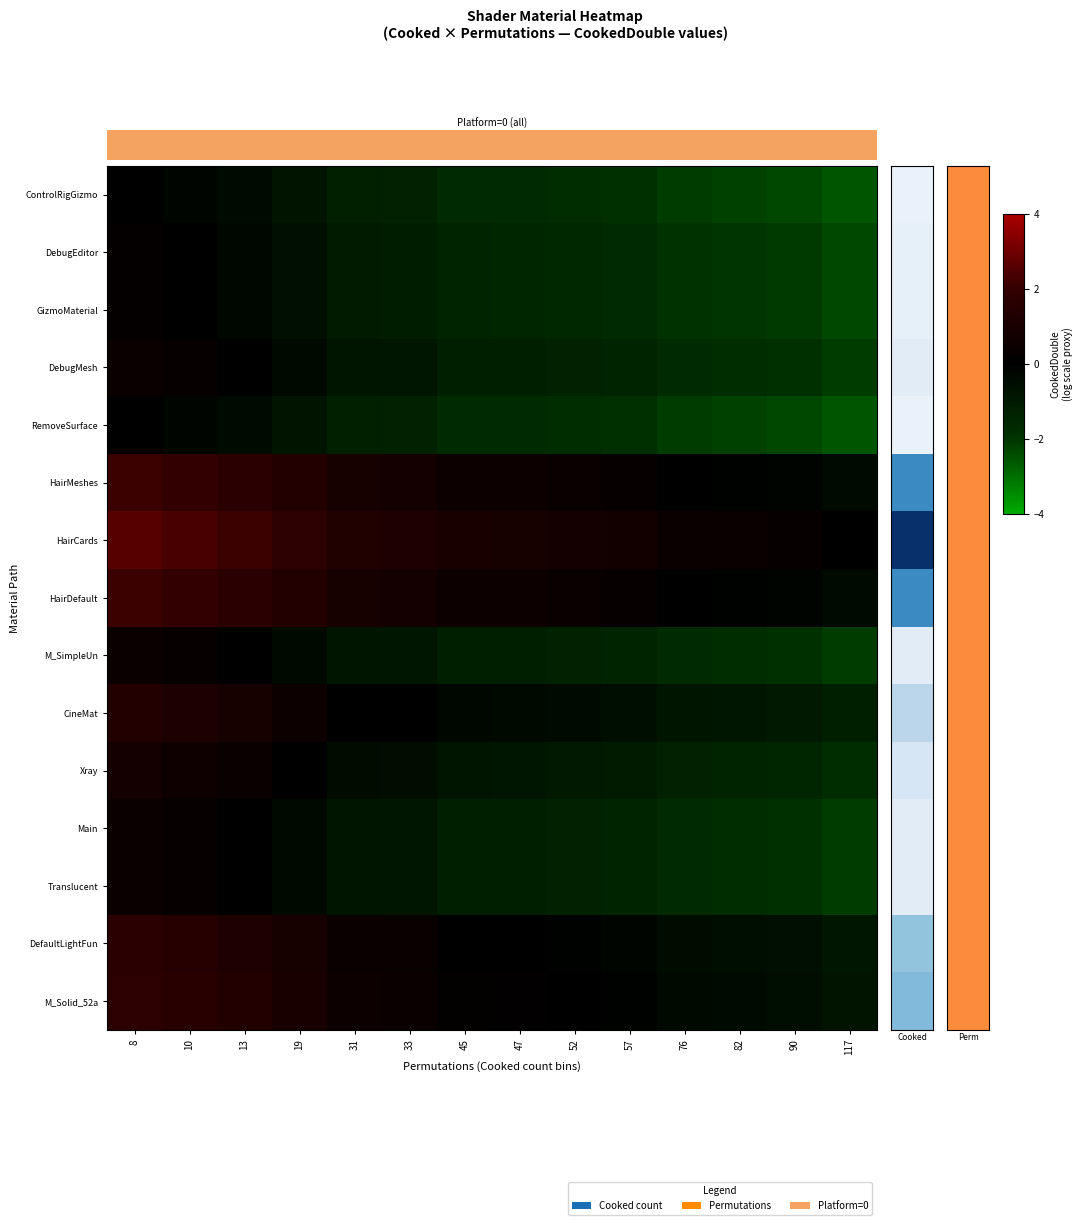

At how many categories does at least one series exceed 2?

3